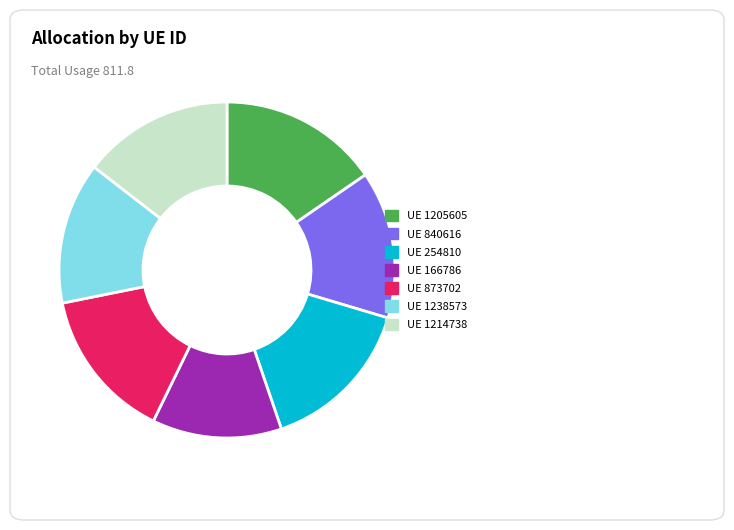

True or false: UE 254810 accounts for 27% of the total.

False